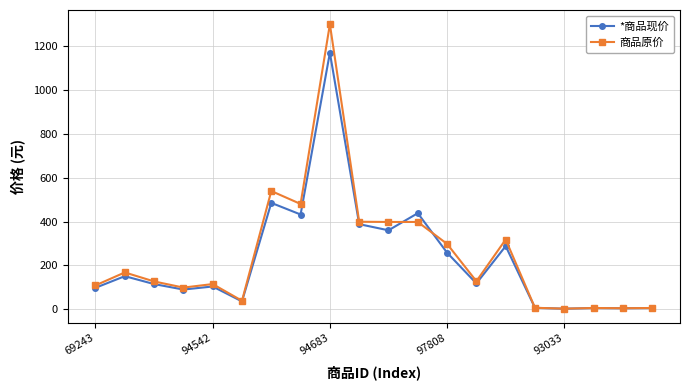

What are all the series names shown in the legend?

*商品现价, 商品原价